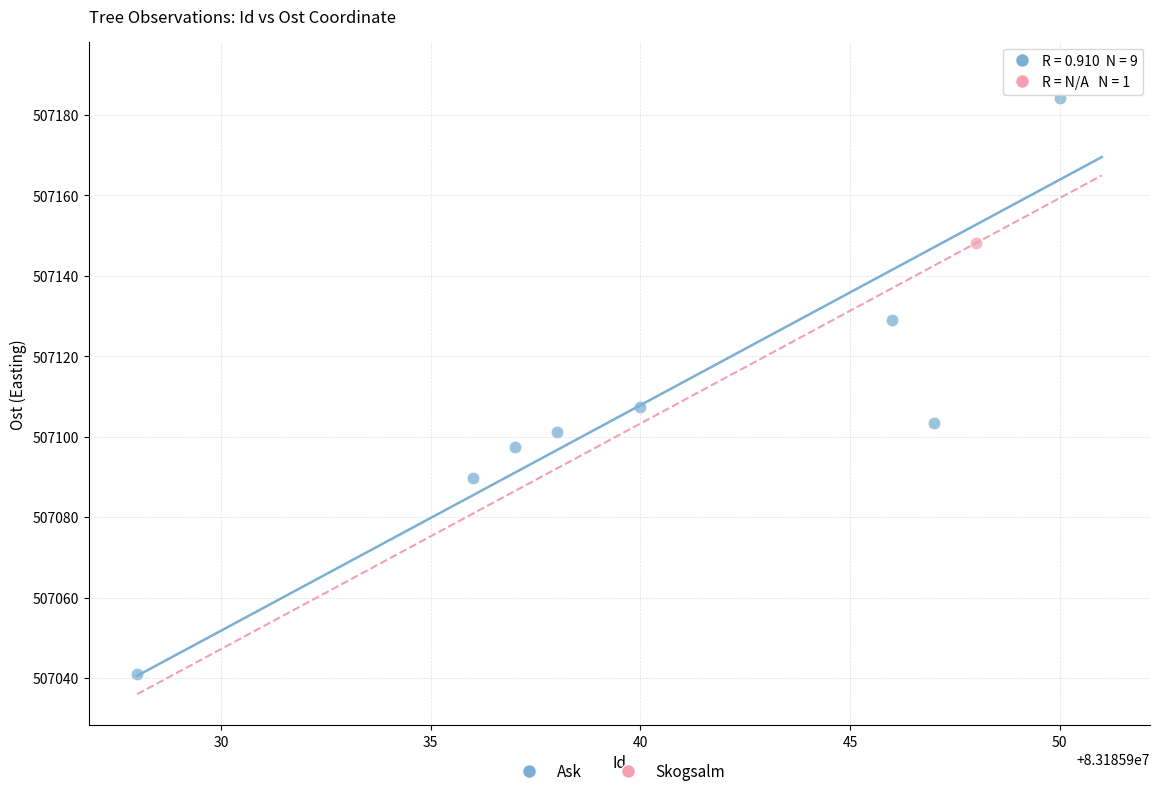

What are all the series names shown in the legend?

Ask, Skogsalm